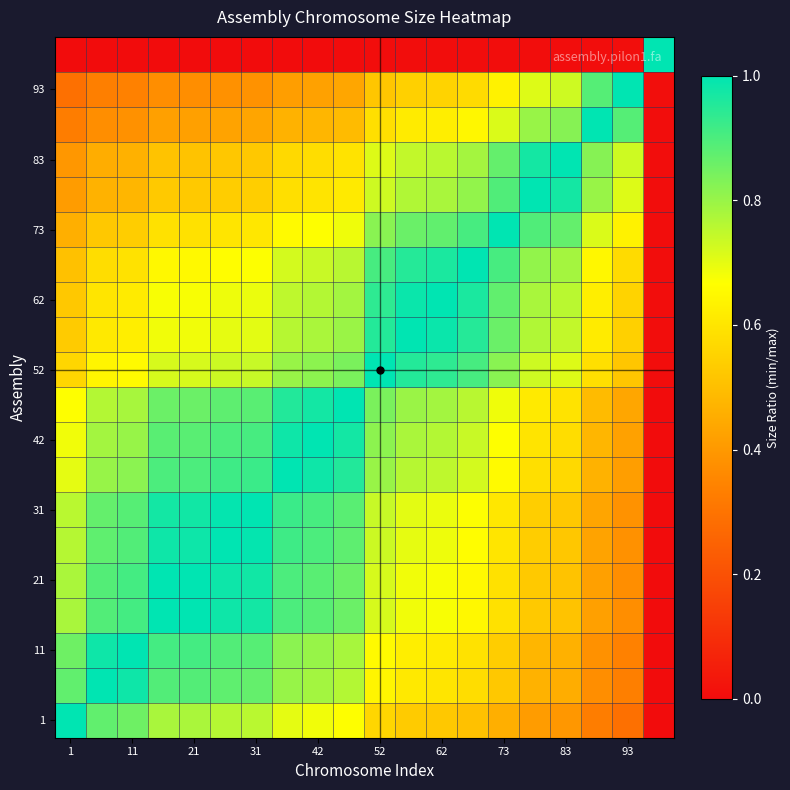

How many distinct data groups are displayed?

20